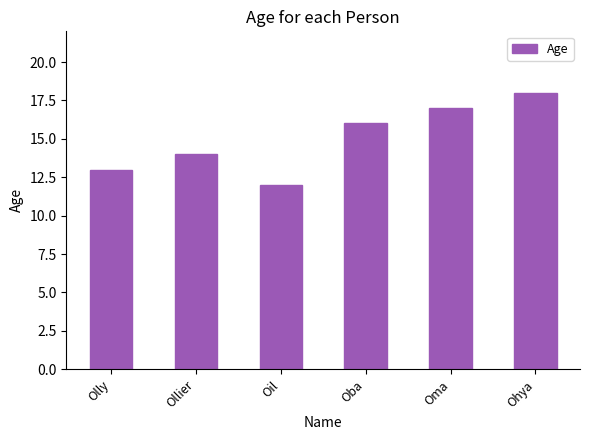

What is the sum of the values at Olly and Ollier?

27